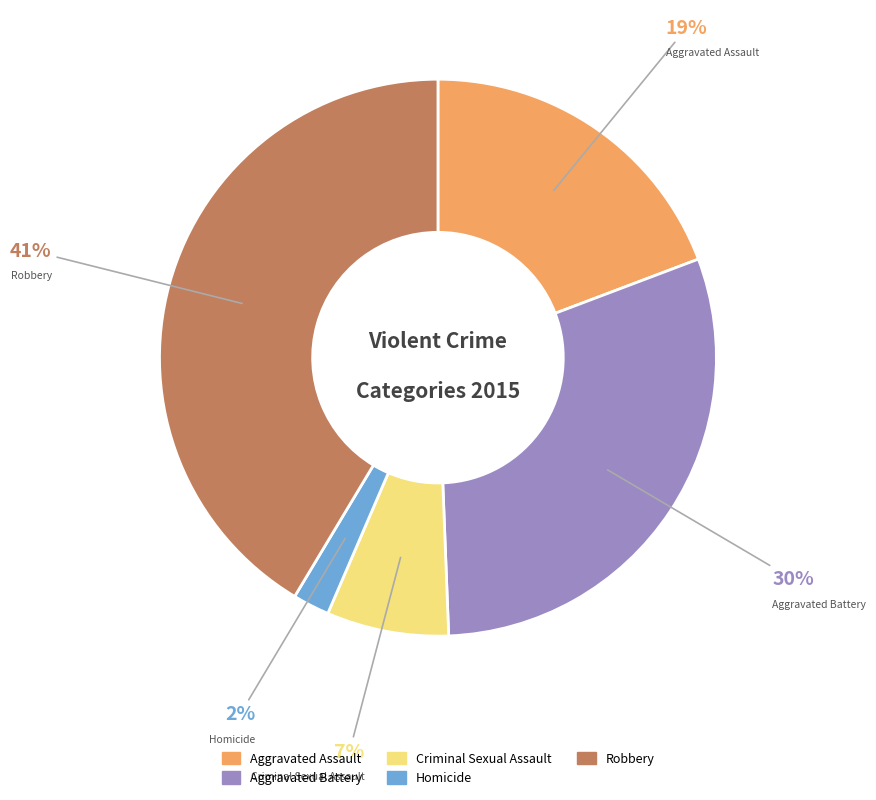

Is Homicide the majority of the pie?

No